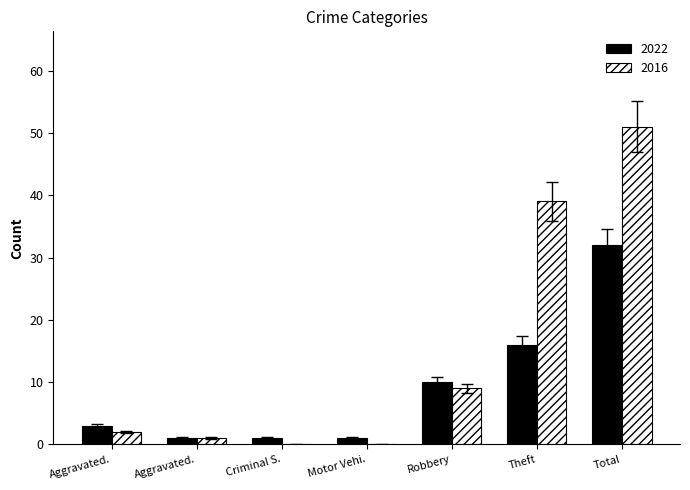

Which label corresponds to the largest value in the chart?

Total